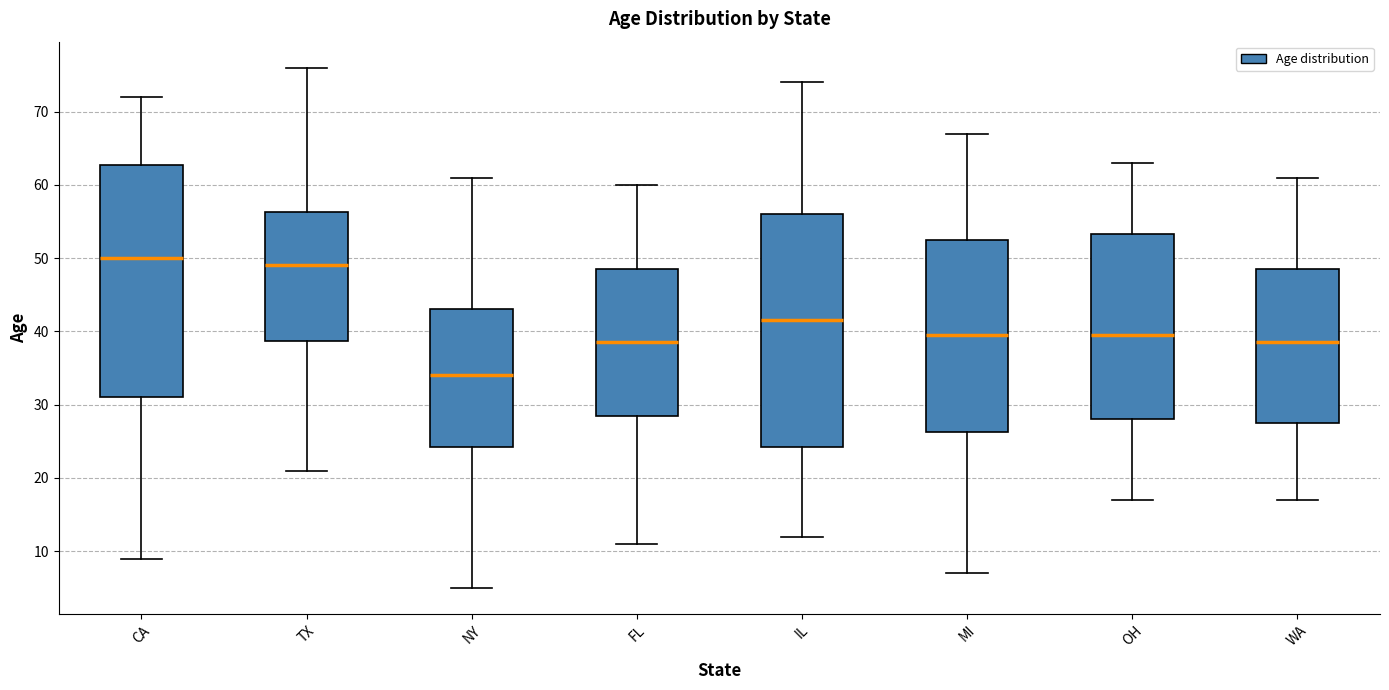

Which box has the highest median line?

CA